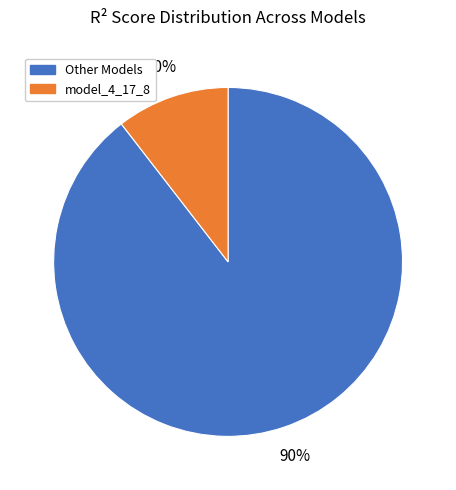

To the nearest percent, what is the combined percentage of model_4_17_8 and Other Models?

100%